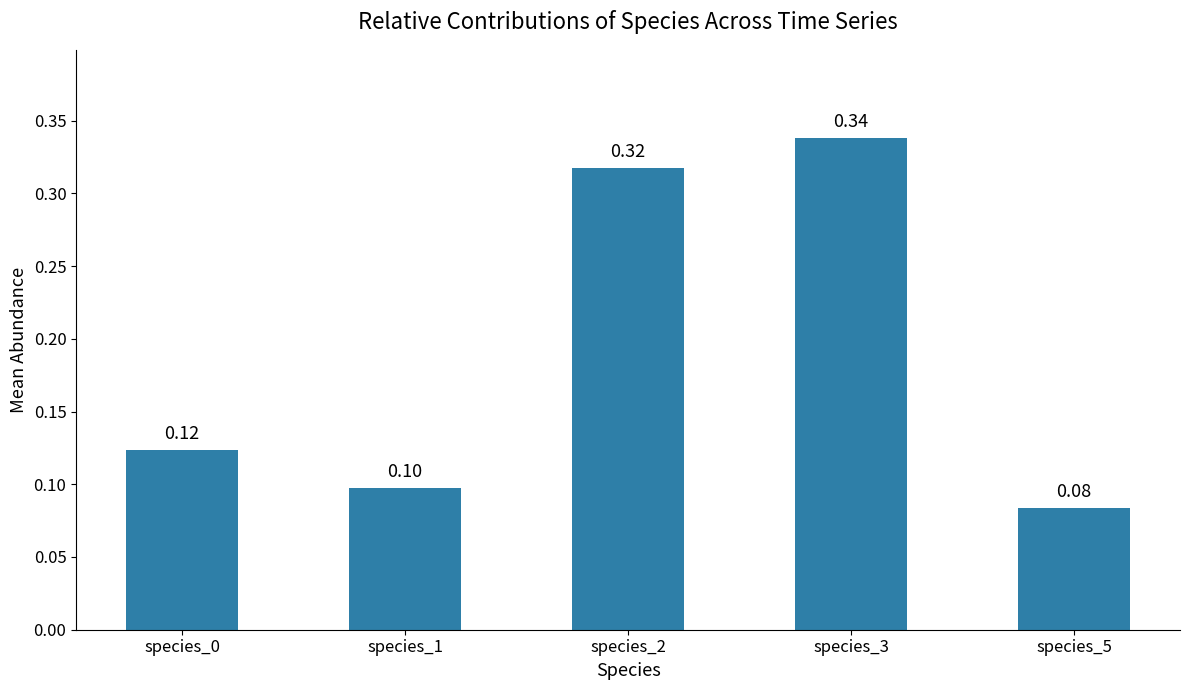

True or false: the data shows 0.5 at species_3.

False